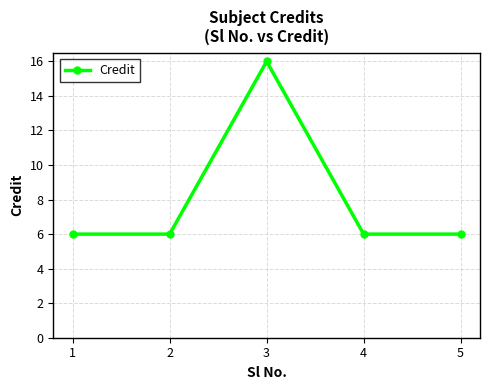

Read the value at 5, to the nearest 5.

5